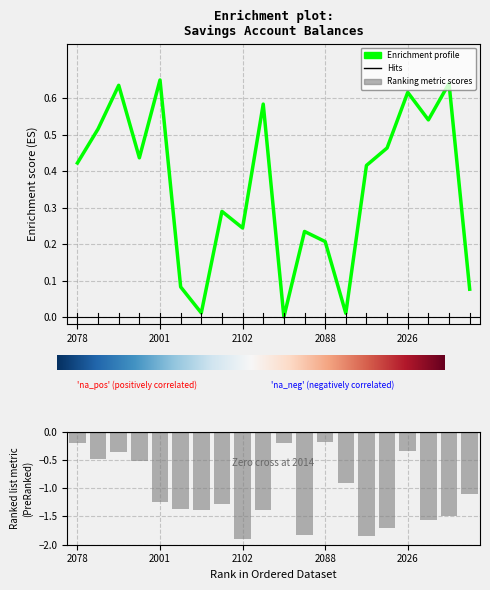

Reading left to right, extract all data points from this chart.

Savings Starting Balance: 0.4	0.5	0.6	0.4	0.7	0.1	0.0	0.3	0.2	0.6	0.0	0.2	0.2	0.0	0.4	0.5	0.6	0.5	0.6	0.1
Credit Starting Balance: -0.2	-0.5	-0.3	-0.5	-1.2	-1.4	-1.4	-1.3	-1.9	-1.4	-0.2	-1.8	-0.2	-0.9	-1.8	-1.7	-0.3	-1.6	-1.5	-1.1